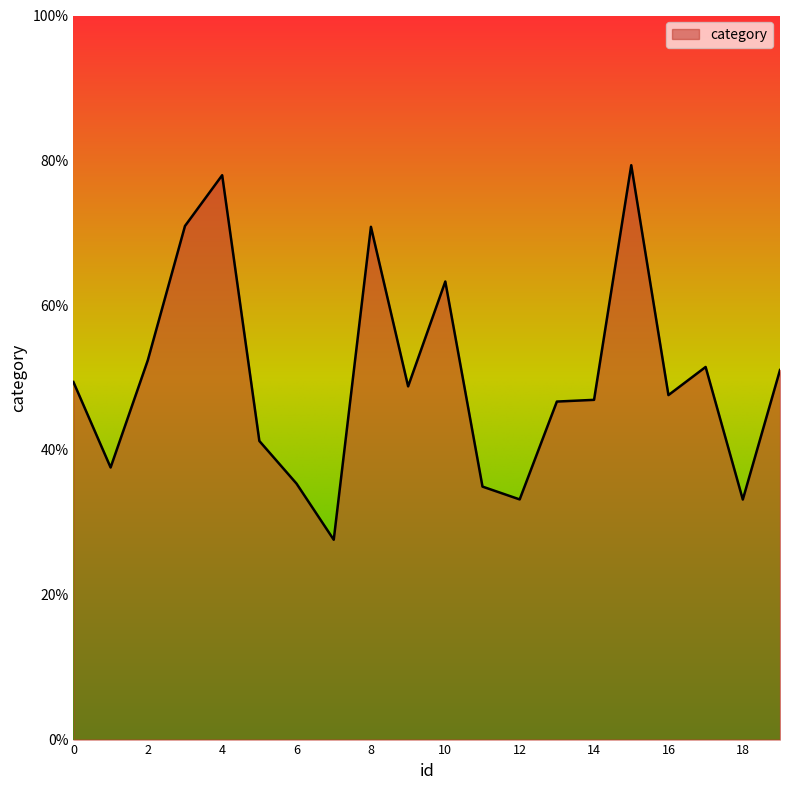

How many lines are shown in the chart?

1